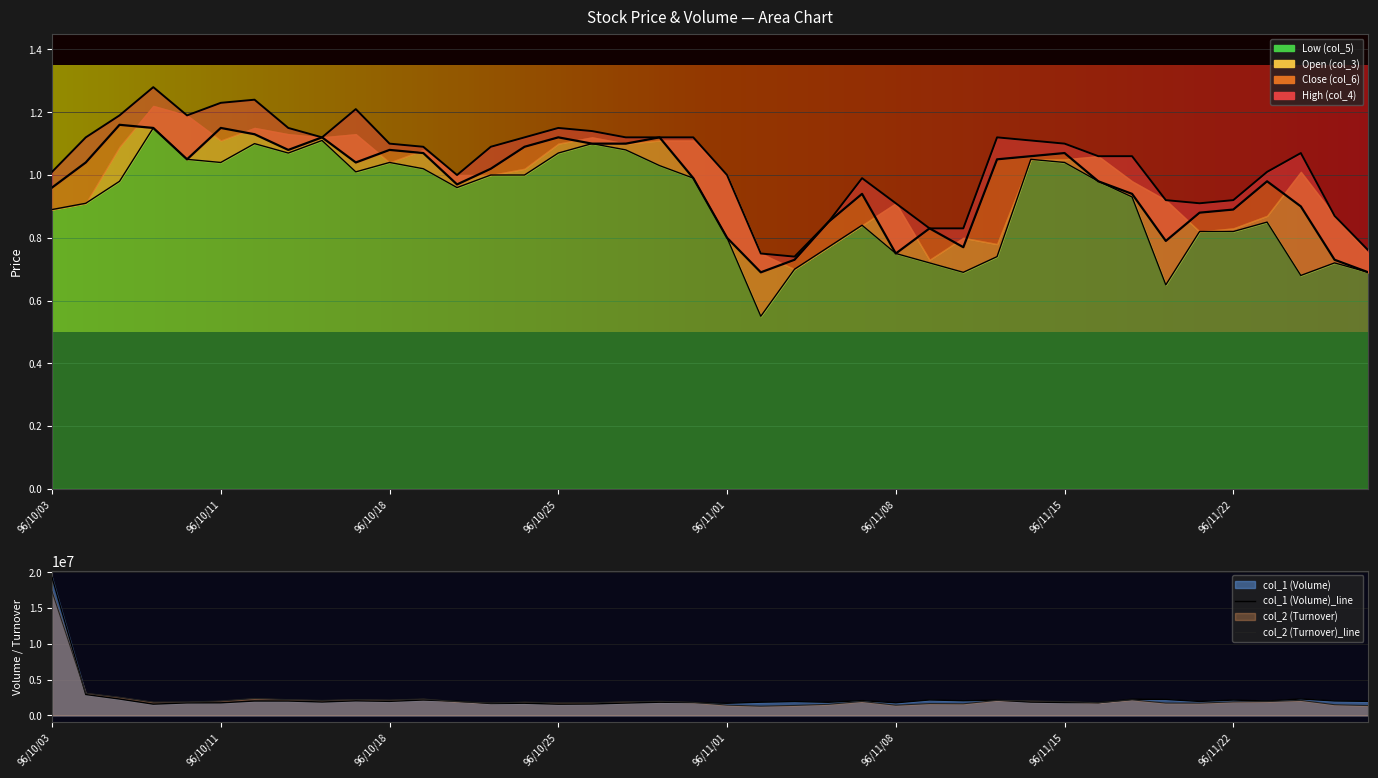

What position from the left is 96/11/07?

25